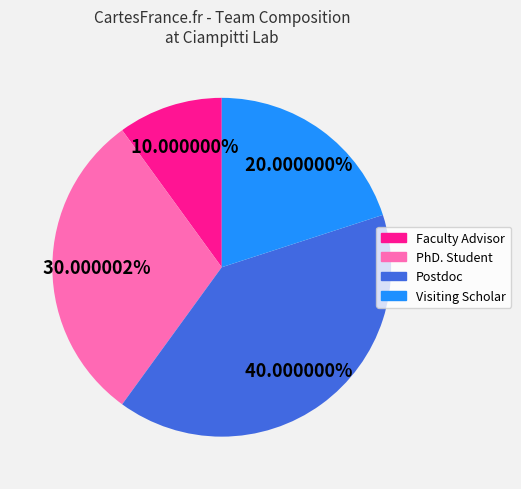

To the nearest percent, what is the difference between the largest and smallest slice percentages?

30%